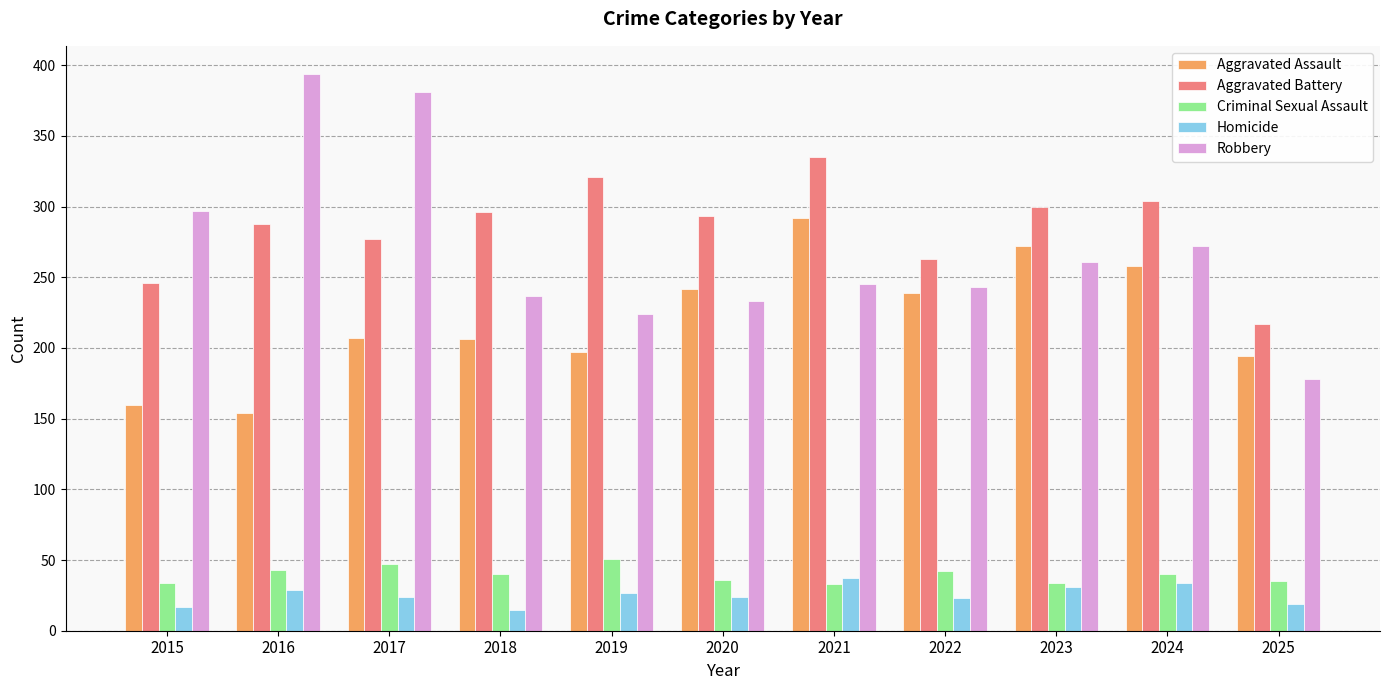

Between 2016 and 2019, which series saw the biggest shift?

Robbery